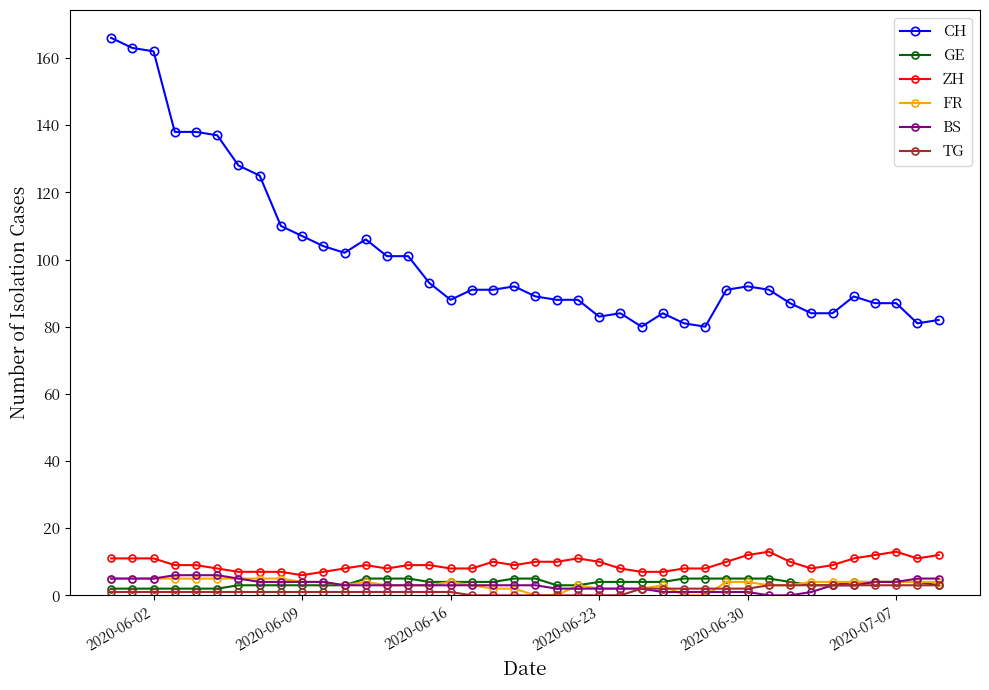

What is the value of the CH point at the 38th from the left?

87